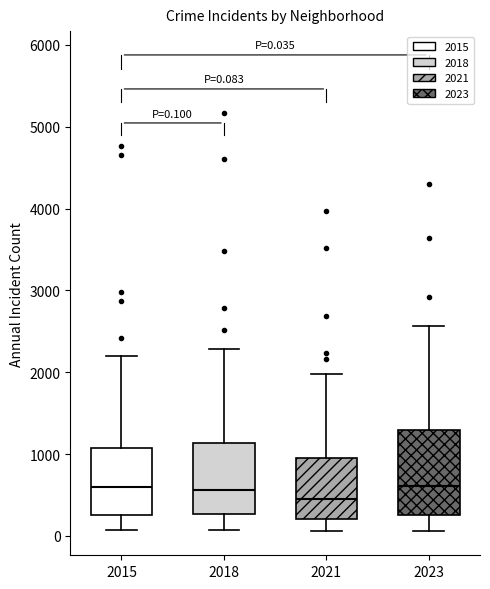

Which box is the tallest, from its lower edge to its upper edge?

2023